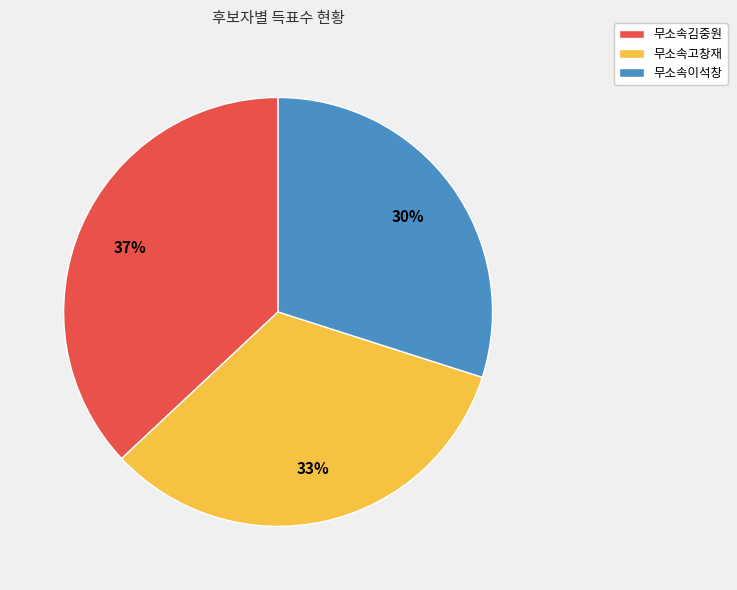

Which has a higher value, 무소속김중원 or 무소속고창재?

무소속김중원